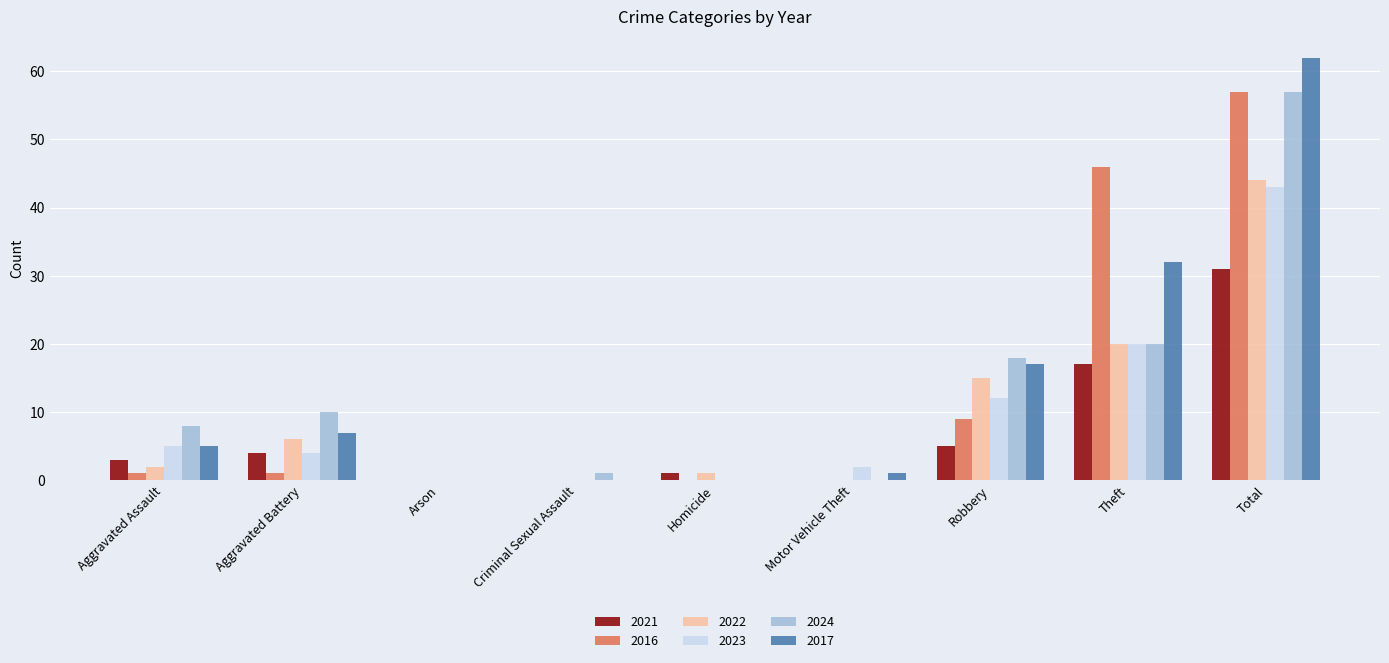

What are all the series names shown in the legend?

2021, 2016, 2022, 2023, 2024, 2017